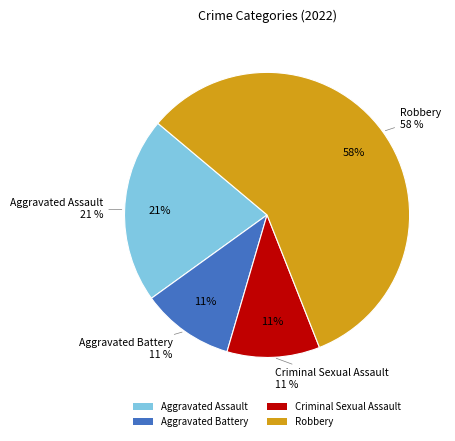

Combined, do Aggravated Battery and Criminal Sexual Assault account for over 50%?

No